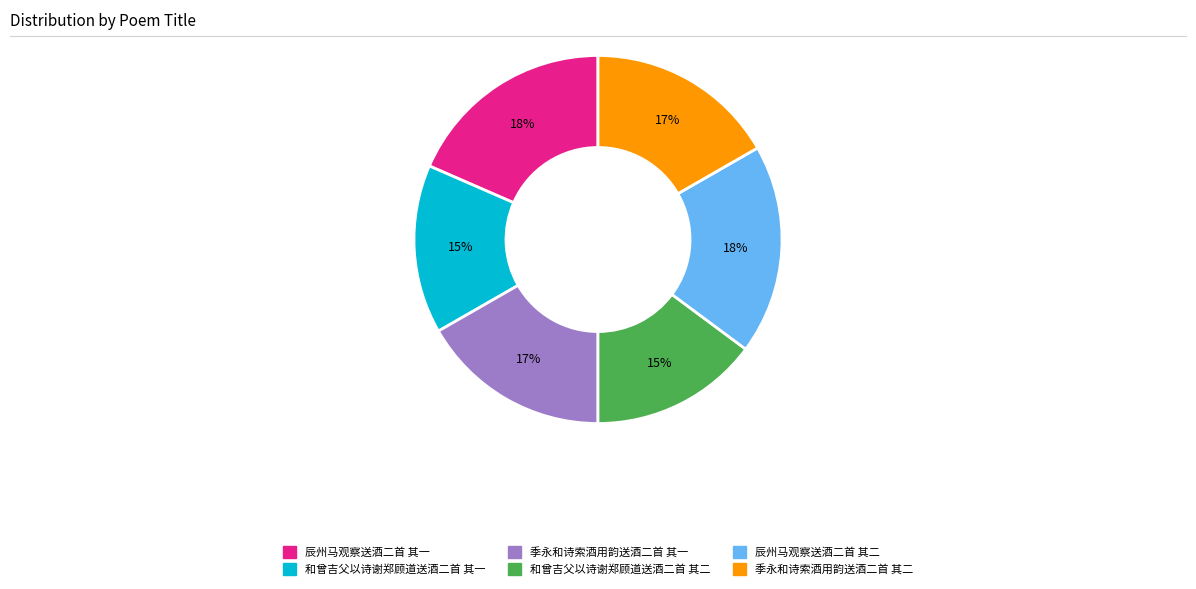

To the nearest percent, what portion does 辰州马观察送酒二首 其一 represent?

18%